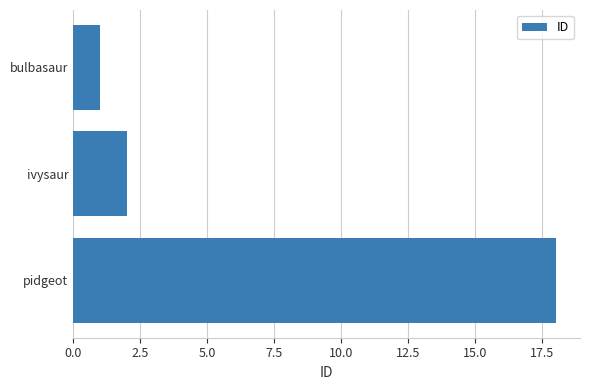

What is the value of the 1st bar from the left?

18